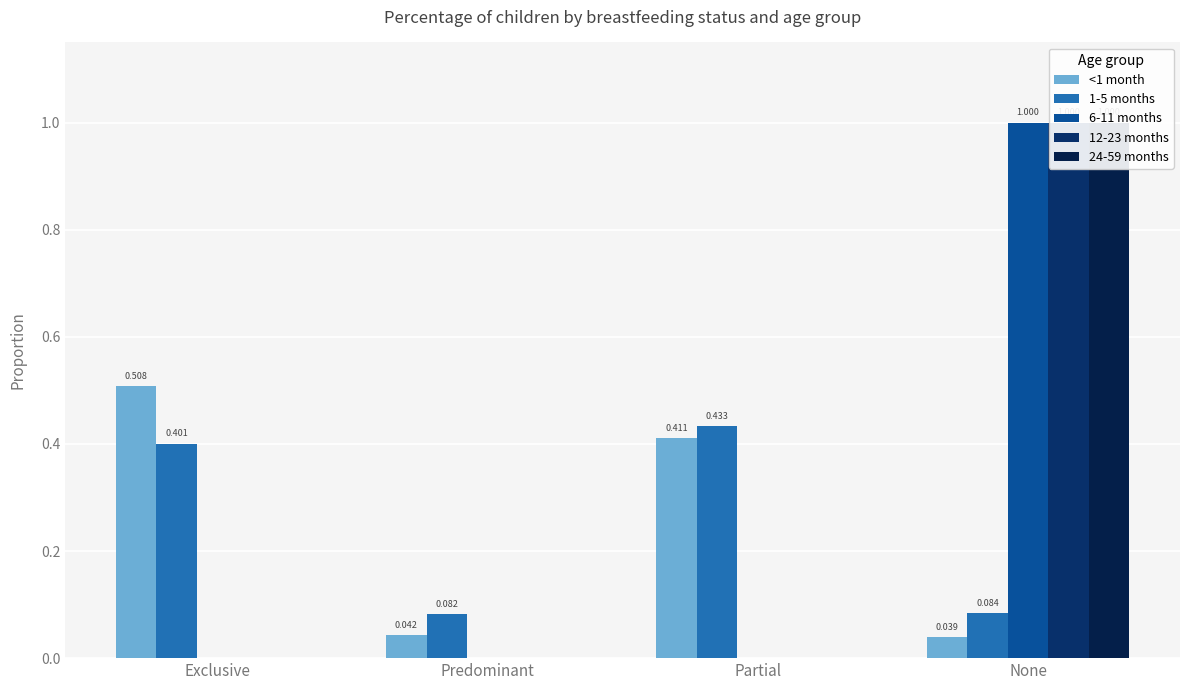

Reading right to left, extract all data points from this chart.

<1 month: 0.0	0.4	0.0	0.5
1-5 months: 0.1	0.4	0.1	0.4
6-11 months: 1.0	0.0	0.0	0.0
12-23 months: 1.0	0.0	0.0	0.0
24-59 months: 1.0	0.0	0.0	0.0